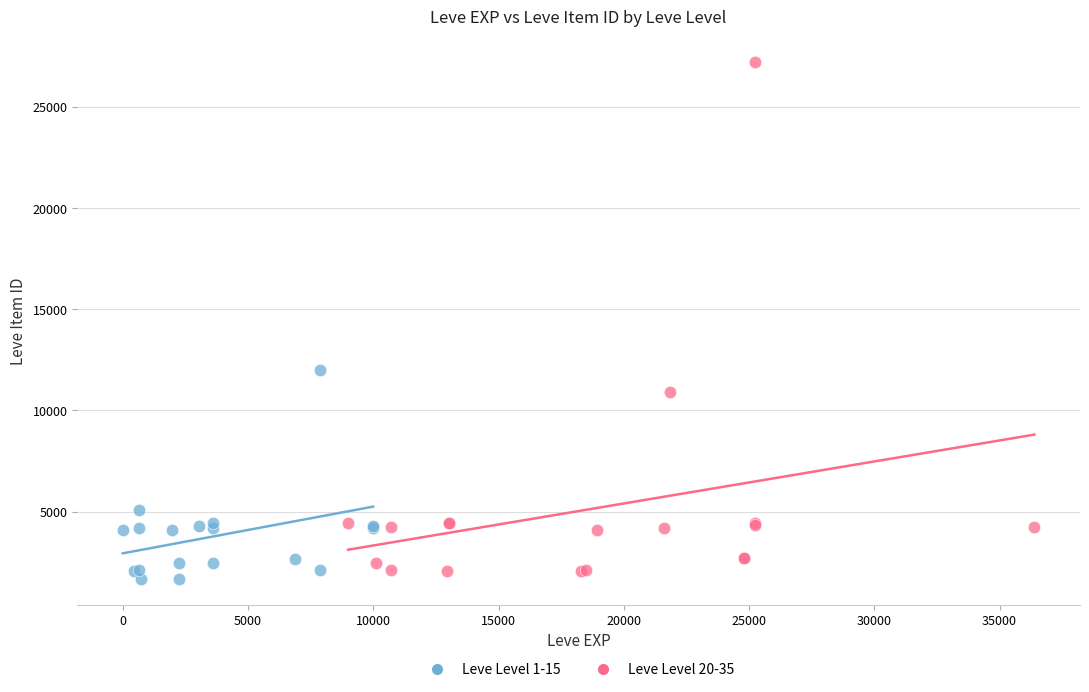

Which series has the widest spread of Y values?

Leve Level 20-35